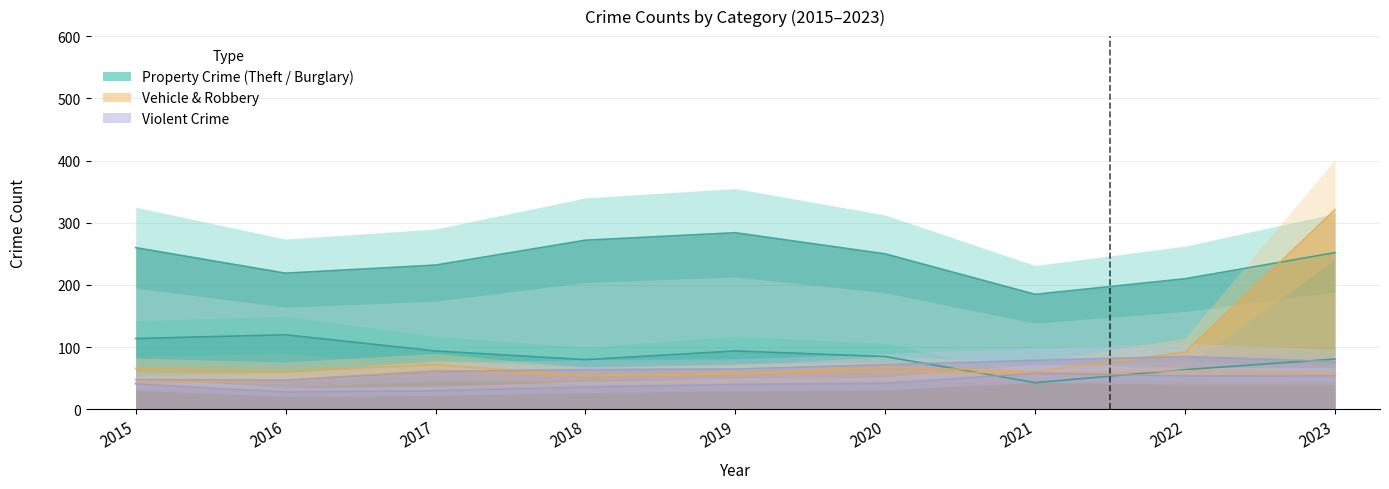

Rank the series at 2015 from lowest to highest value.

Aggravated Assault, Motor Vehicle Theft, Aggravated Battery, Robbery, Burglary, Theft